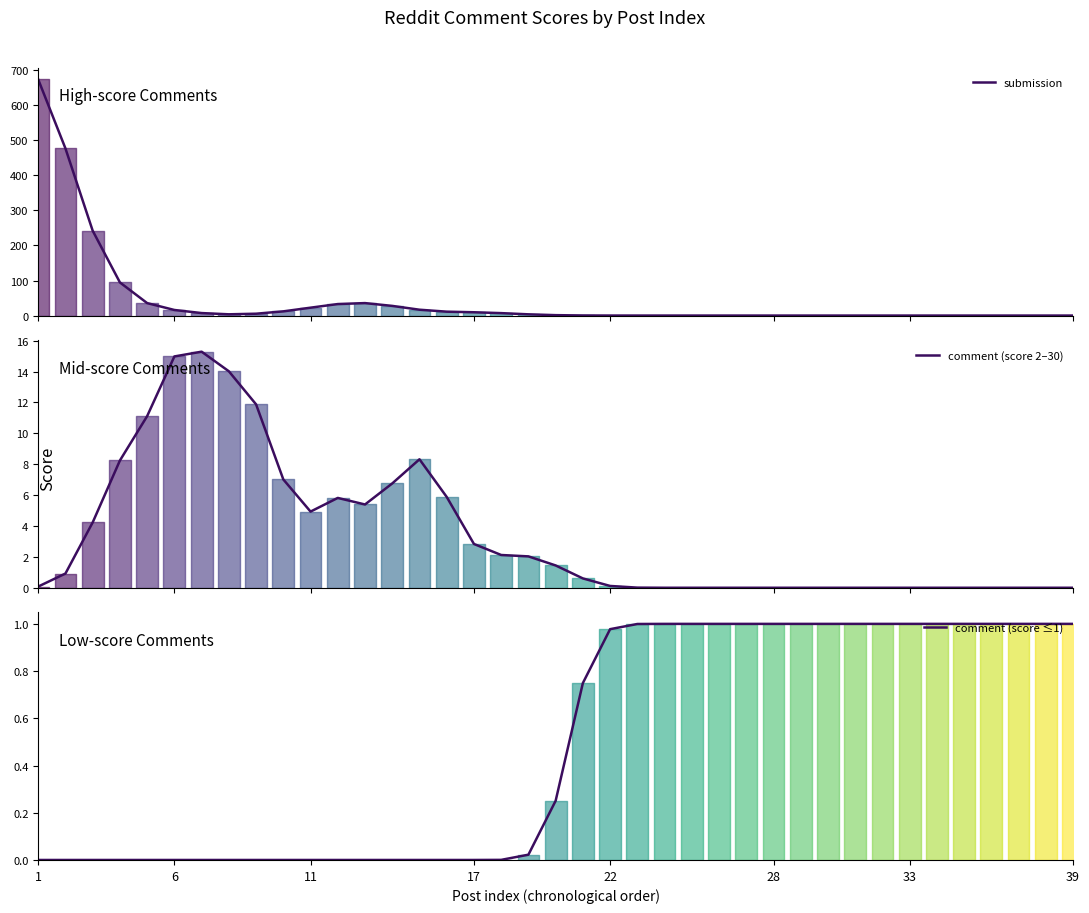

What are all the series names shown in the legend?

submission, comment (score 2–30), comment (score ≤1)